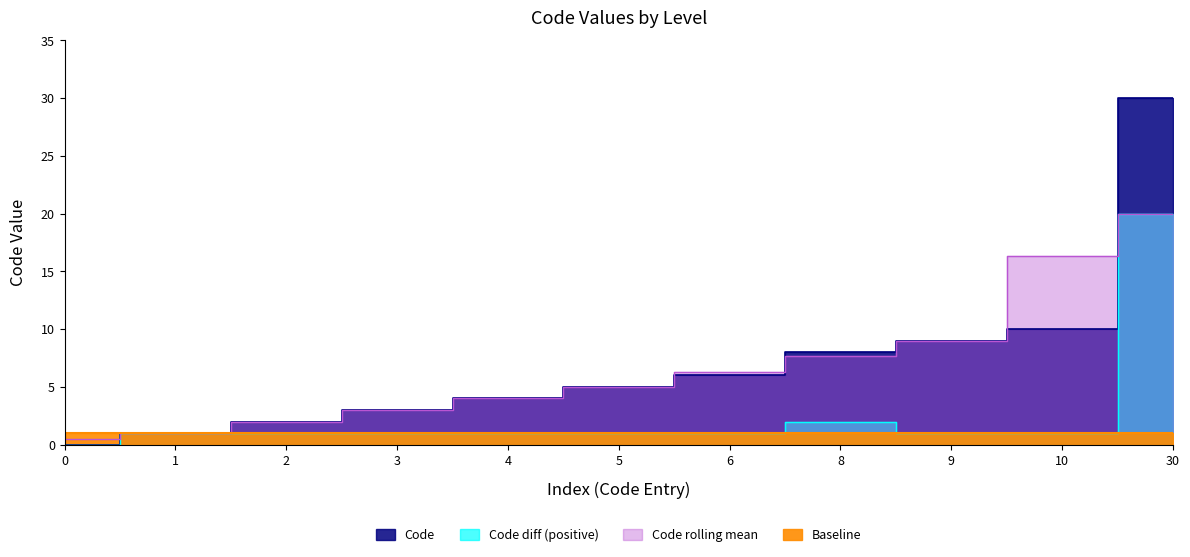

Does the chart display data point markers on the line(s)?

No